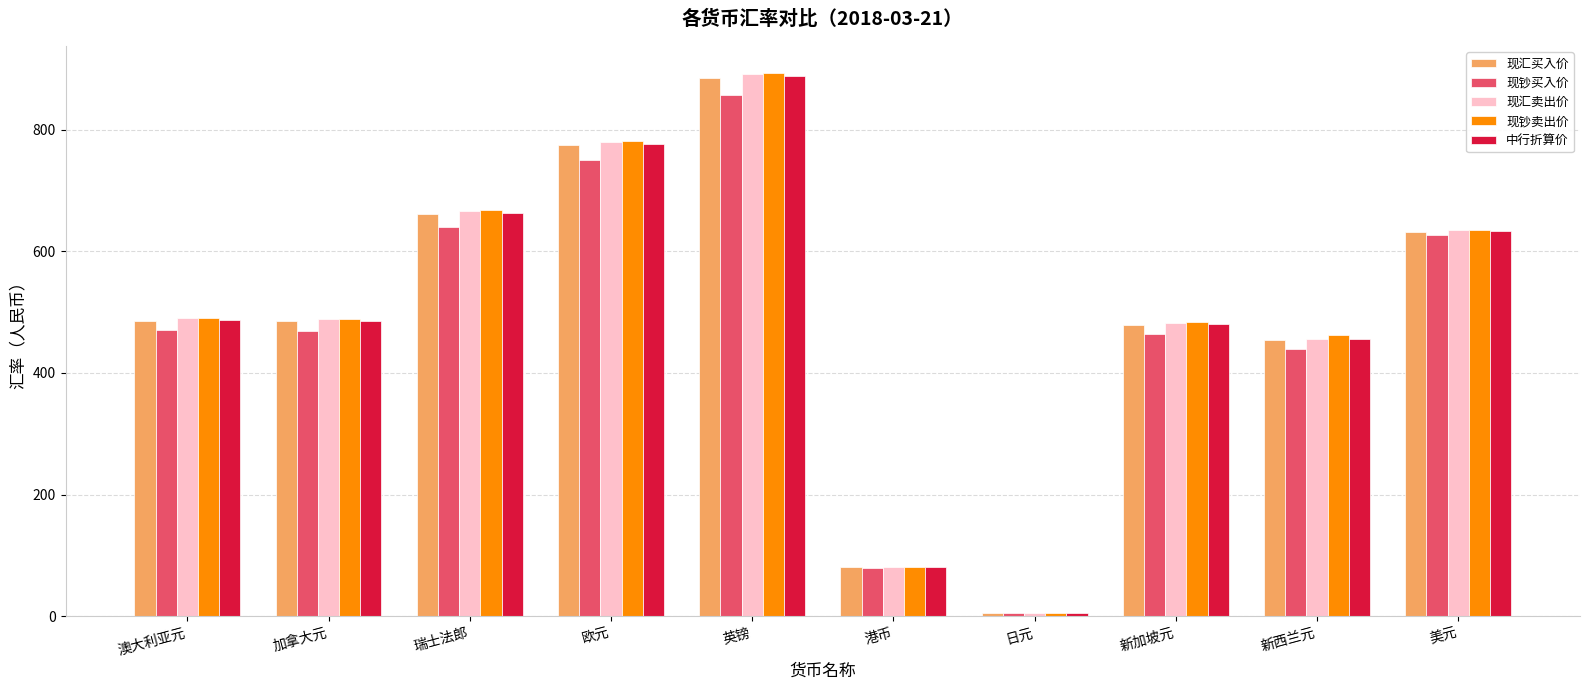

Is the value of 现钞买入价 at 加拿大元 greater than the value of 中行折算价 at 日元?

Yes